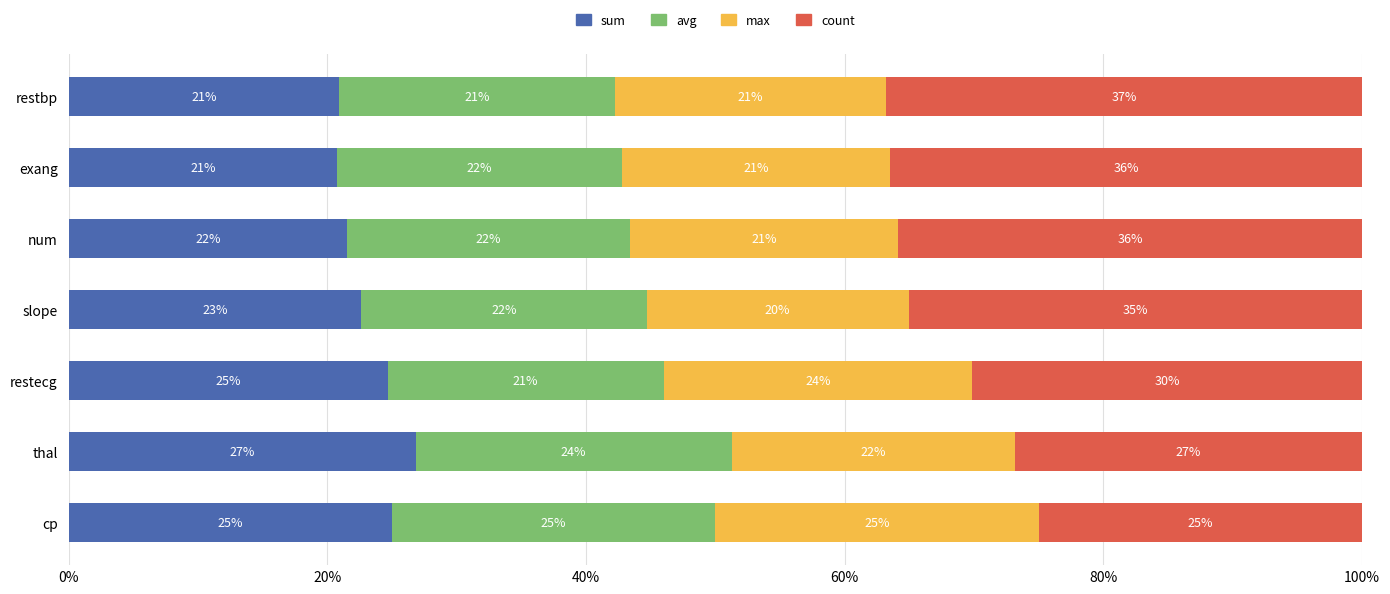

What is the total value across all series at restbp?

100.0